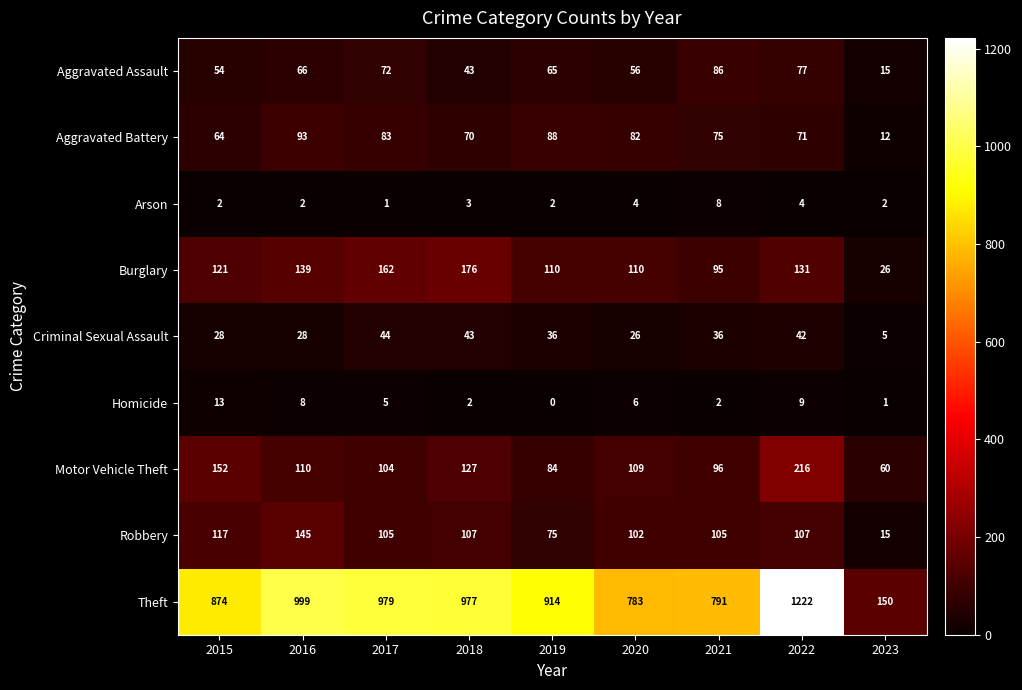

At which category is the sum across all series the highest?

2022